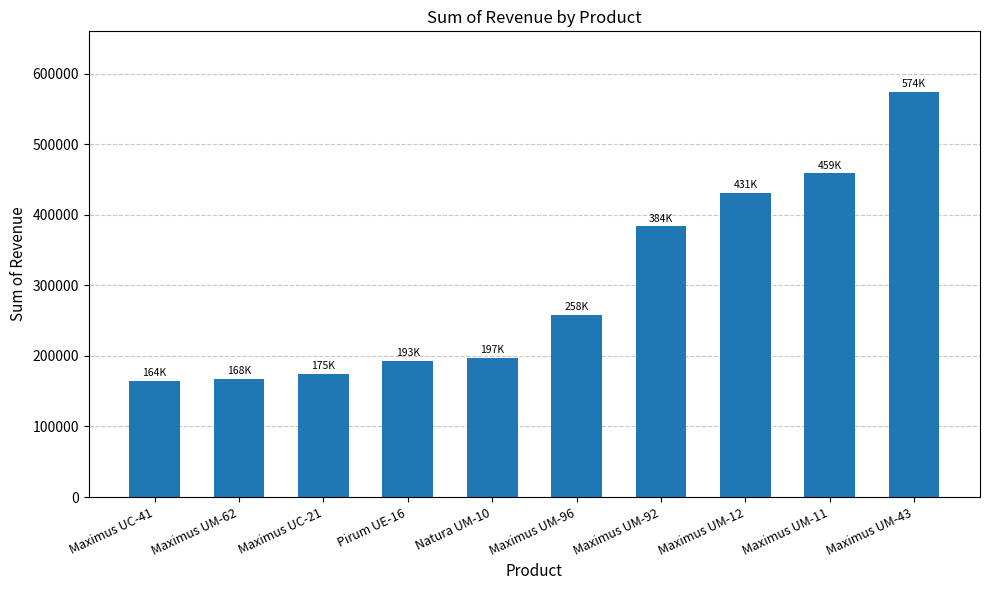

Are the bars grouped side by side (vs. stacked)?

No